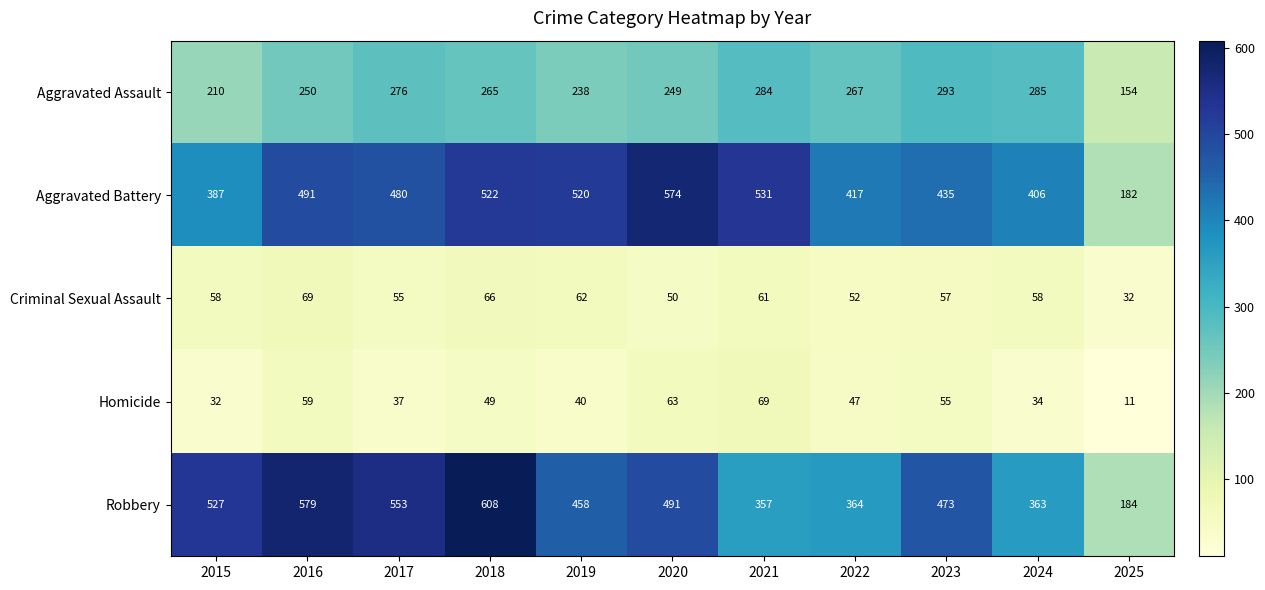

True or false: Homicide has a value of 34 at 2024.

True